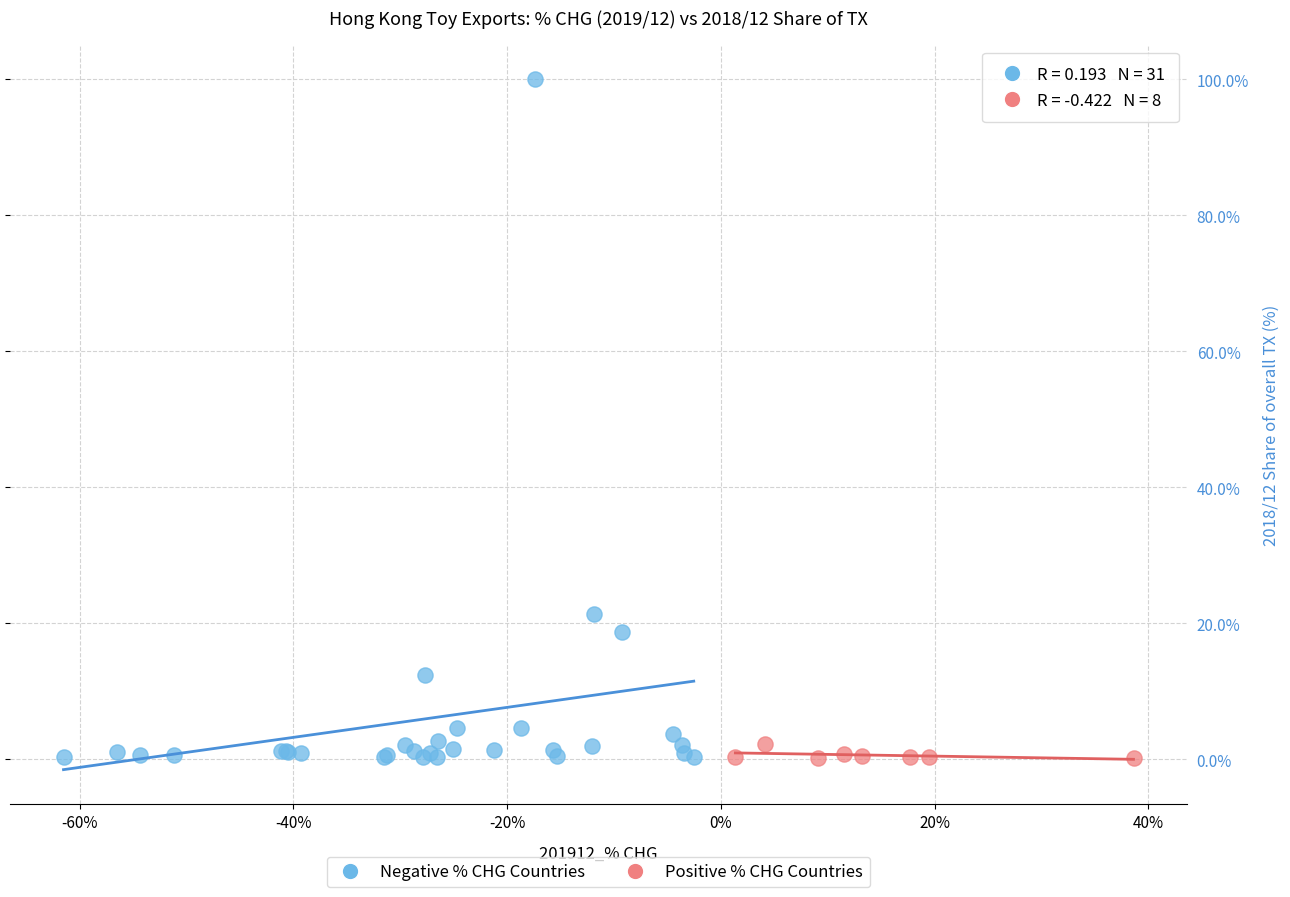

Which series has the widest spread of Y values?

Negative % CHG Countries